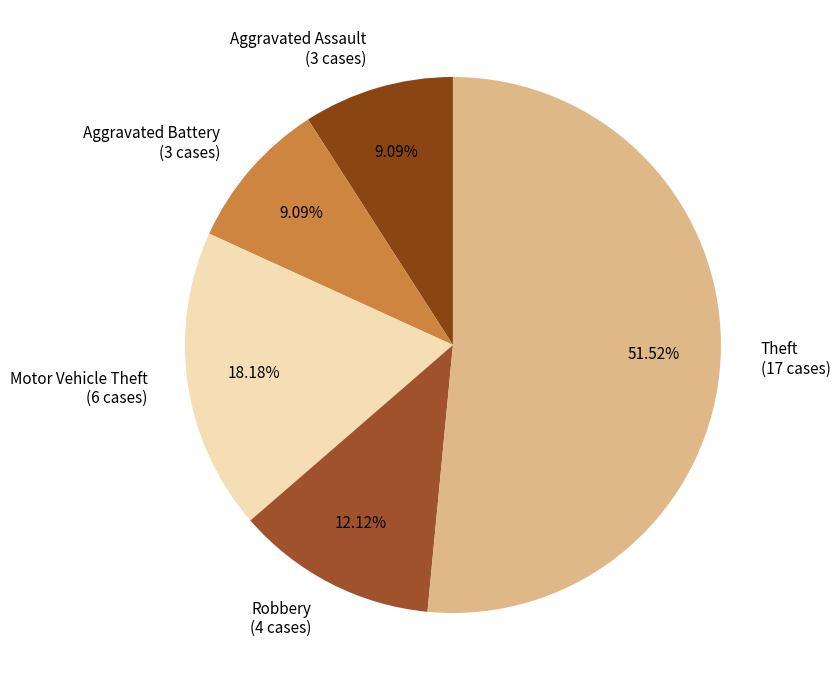

What is the ratio of the value at Motor Vehicle Theft to the value at Theft?

0.4